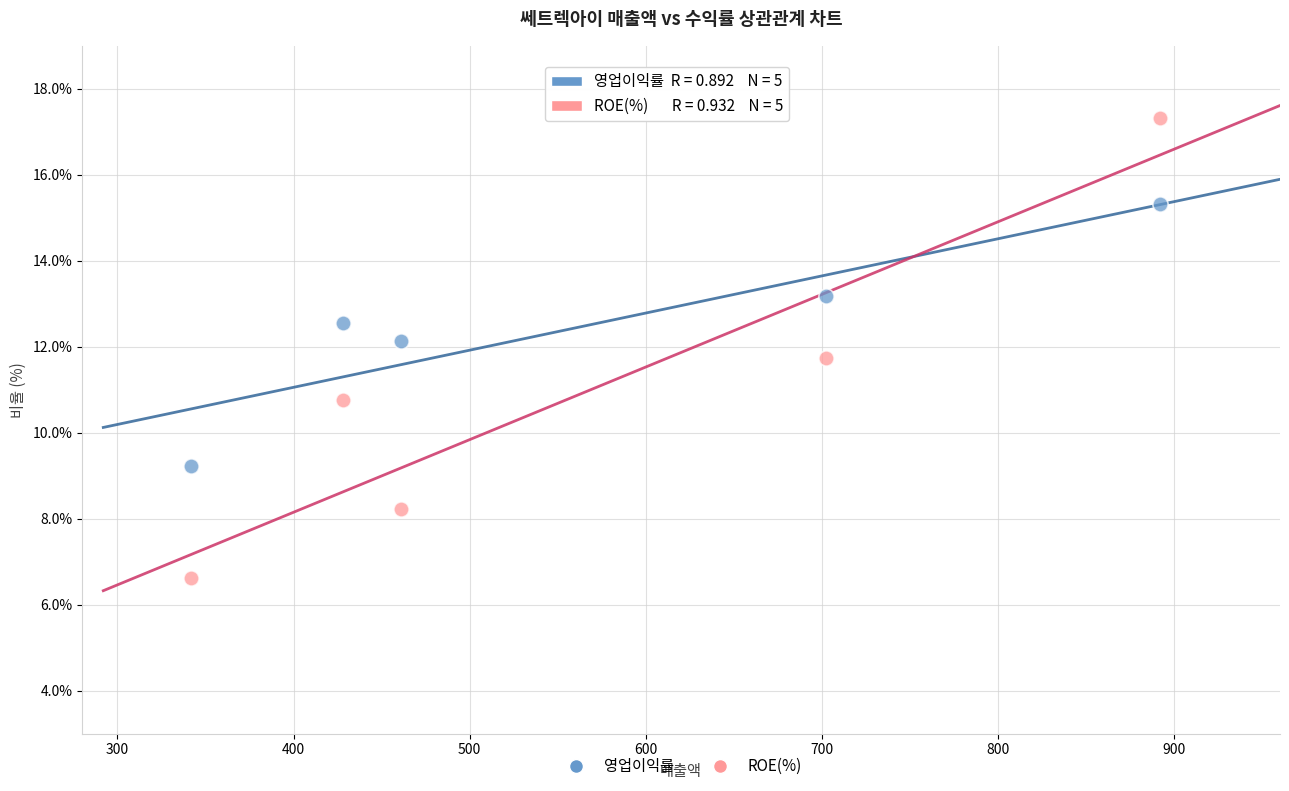

What is the X range (max minus min) for the scatter plot?

550.0